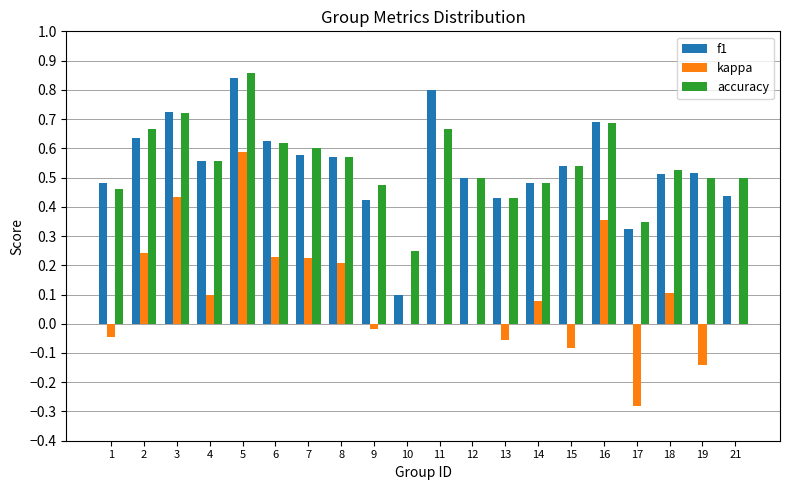

What is the sum of all kappa values?

1.9